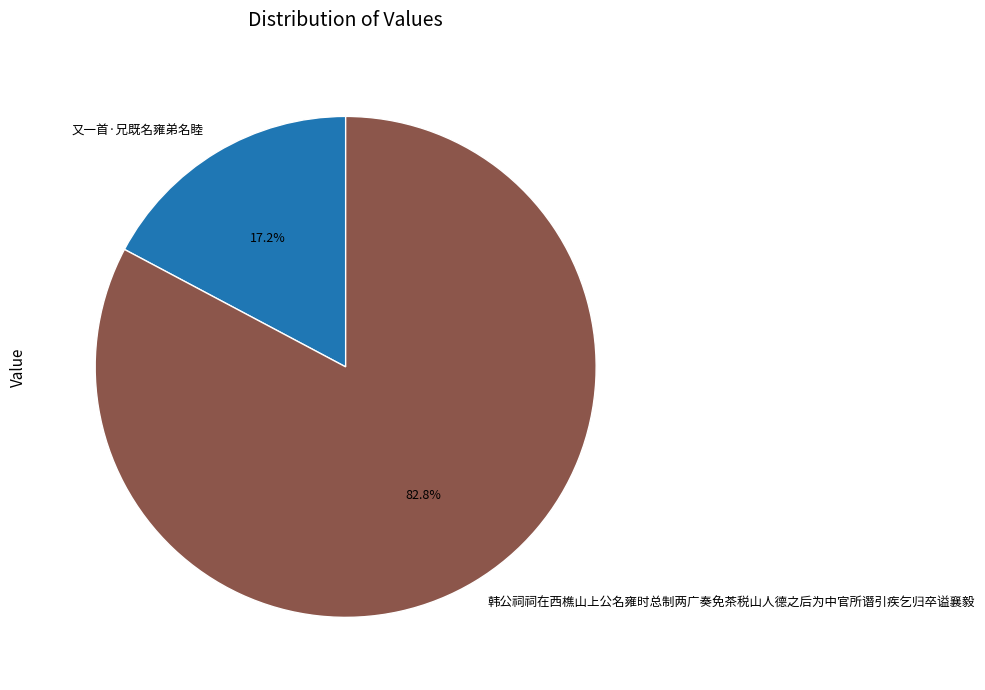

Is the sum of 韩公祠祠在西樵山上公名雍时总制两广奏免茶税山人德之后为中官所谮引疾乞归卒谥襄毅 and 又一首·兄既名雍弟名睦 greater than half?

Yes